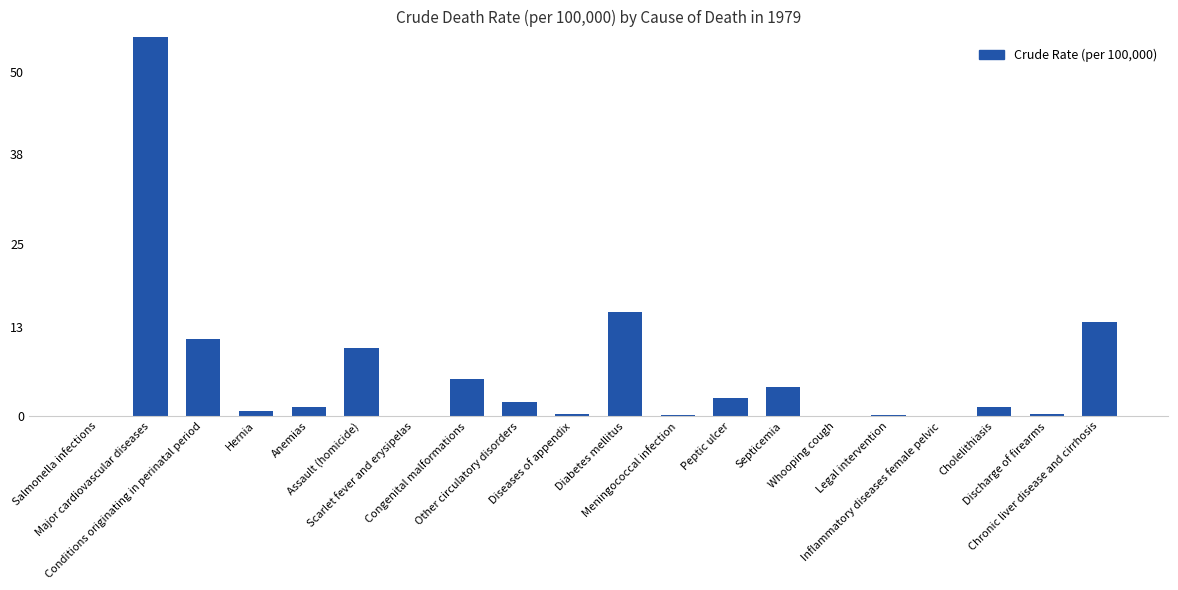

What is the ratio of the value at Diabetes mellitus to the value at Peptic ulcer?

5.8